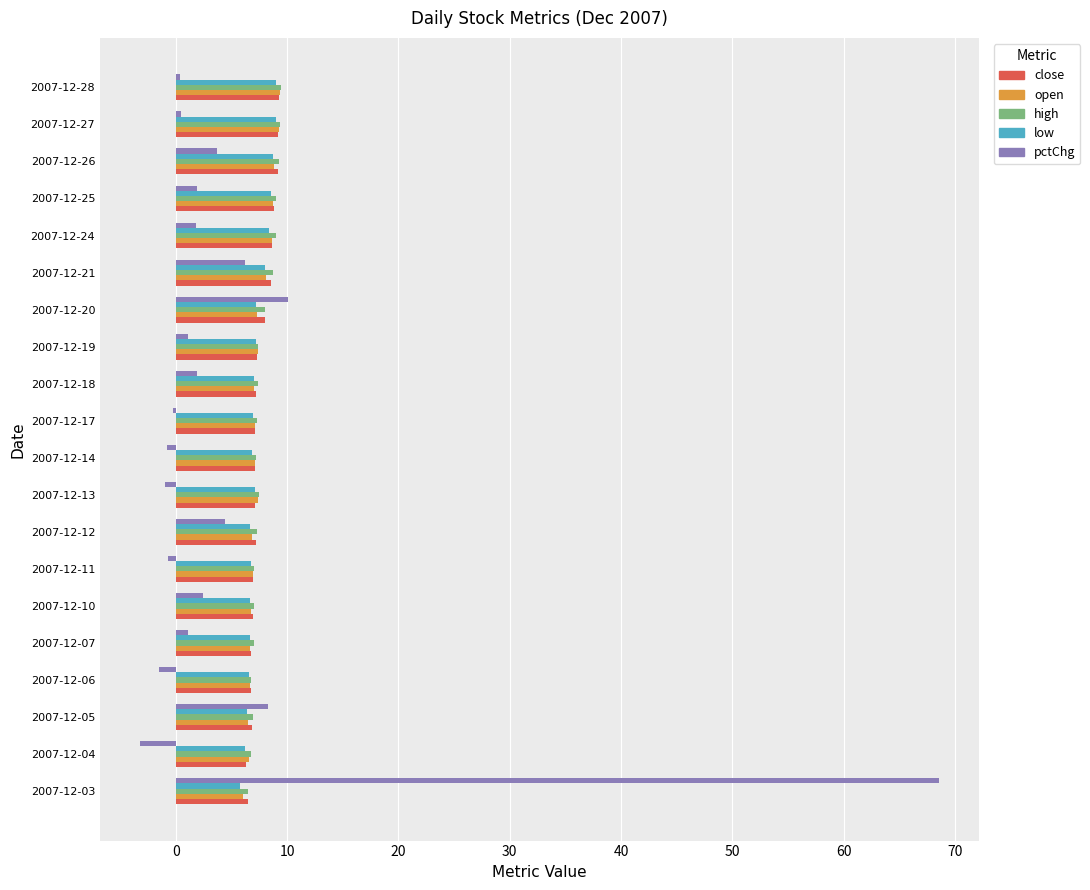

Is it true that low equals 6.4 at 2007-12-05?

True